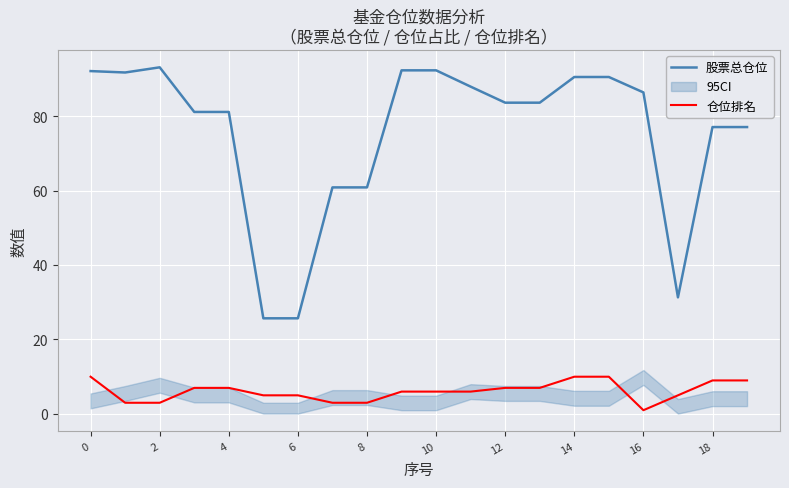

The value of 股票总仓位 at 0 is 92.1. True or false?

True